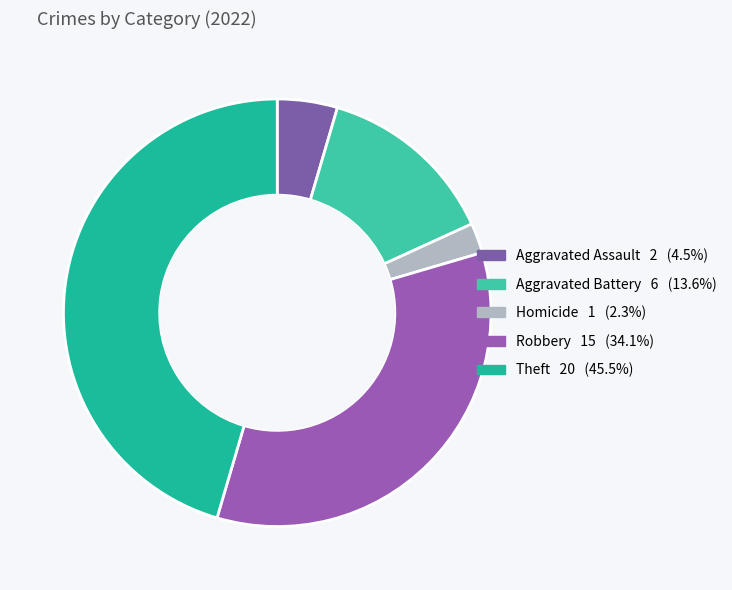

Which category has the biggest portion of the pie?

Theft